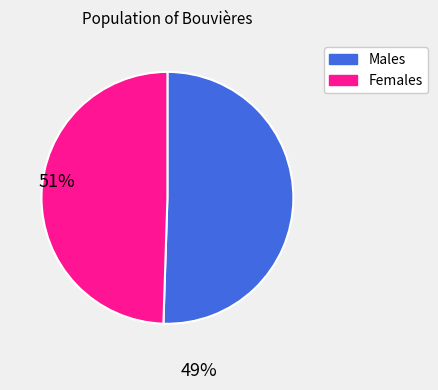

The Females slice represents 49% of the pie. True or false?

True